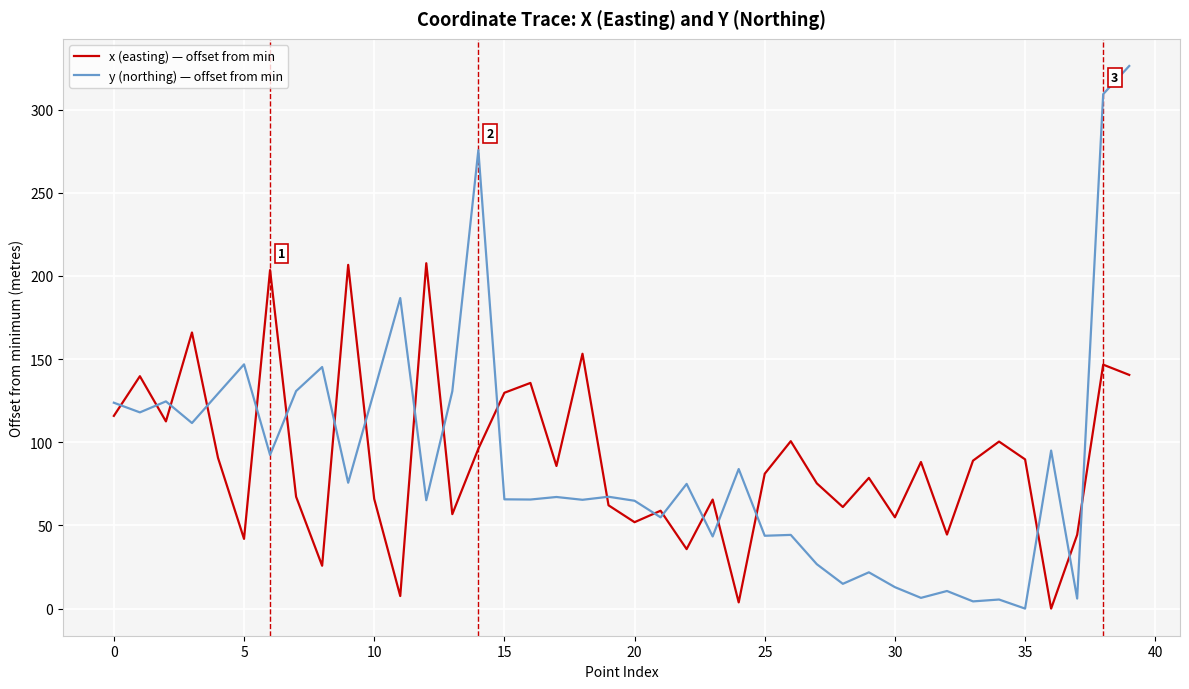

True or false: y (northing) — offset from min has more than 2 points higher than both neighbors.

True